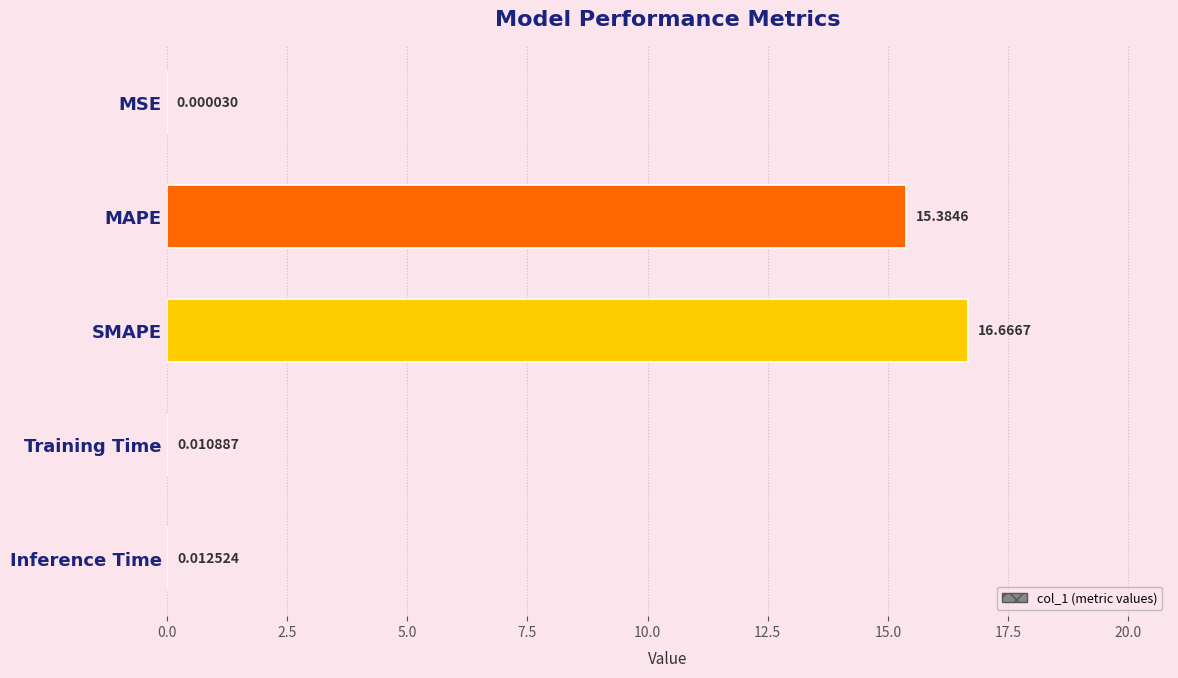

Are the bars grouped side by side (vs. stacked)?

No